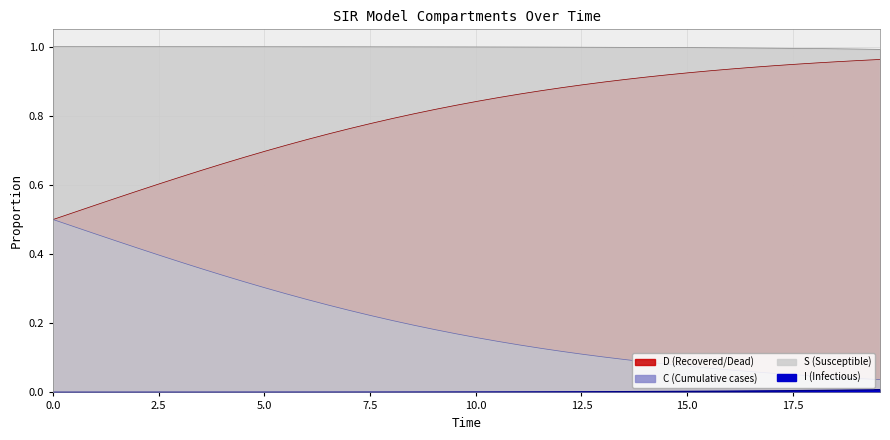

True or false: C and D cross at least once.

False